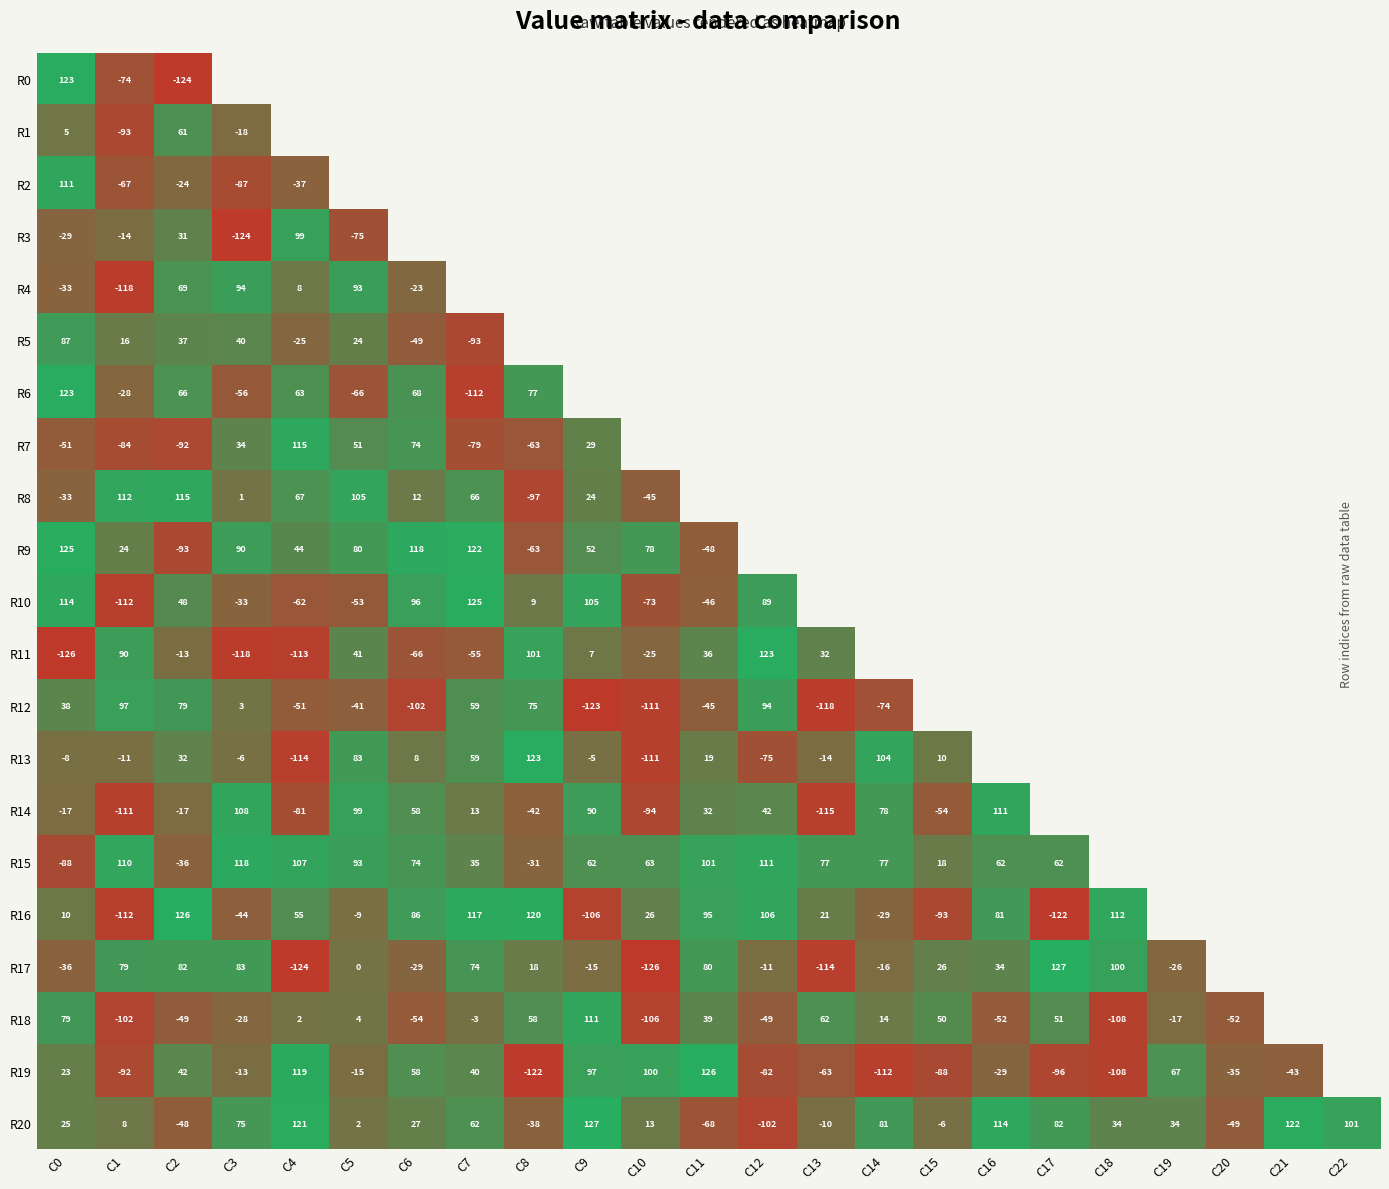

Rank the series at C2 from lowest to highest value.

R0, R9, R7, R18, R20, R15, R2, R14, R11, R3, R13, R5, R19, R10, R1, R6, R4, R12, R17, R8, R16